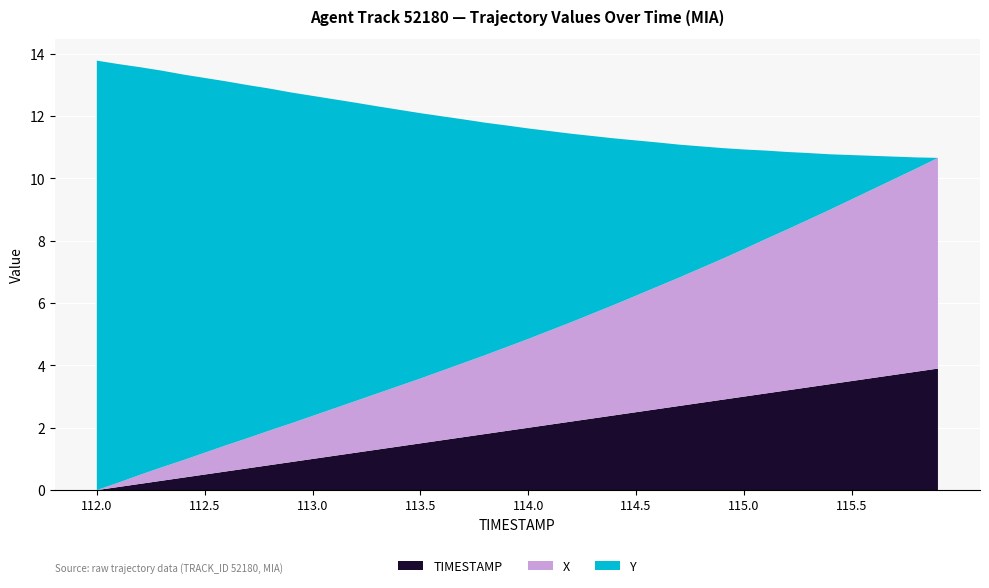

What is the highest value of the TIMESTAMP series?

3.9